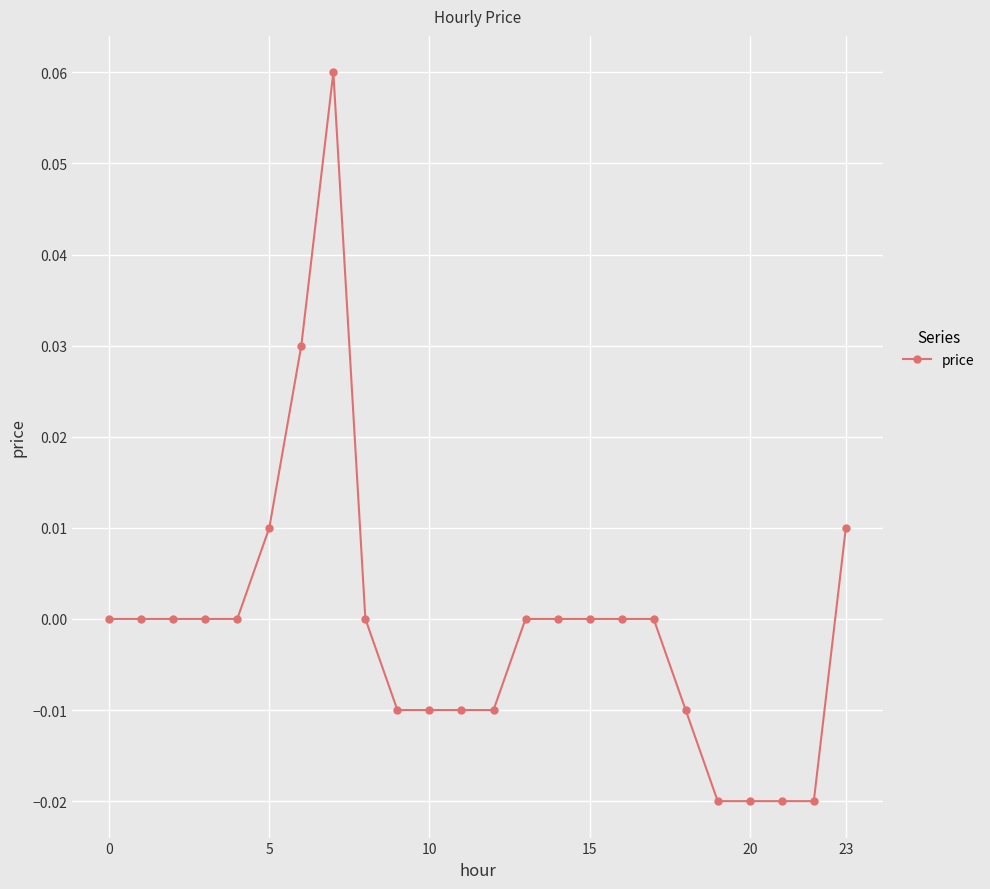

True or false: there are more than 0 points higher than both neighbors.

True